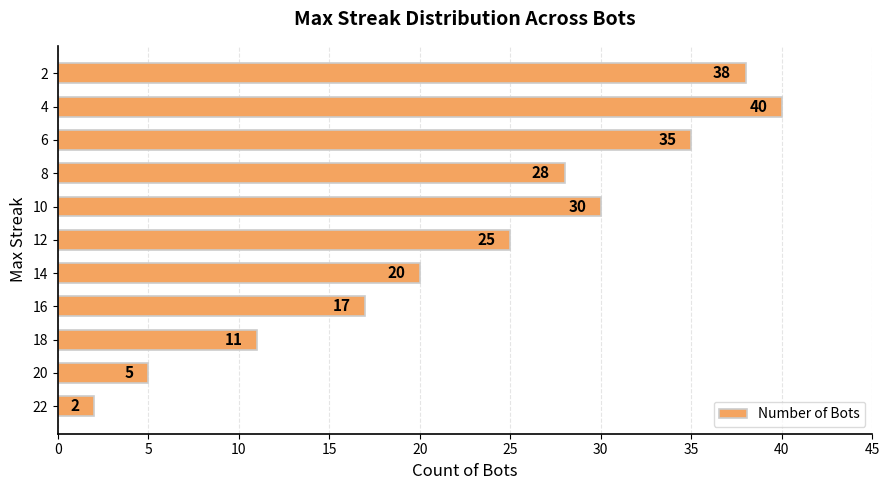

Reading bottom to top, extract all data points from this chart.

22=2	20=5	18=11	16=17	14=20	12=25	10=30	8=28	6=35	4=40	2=38